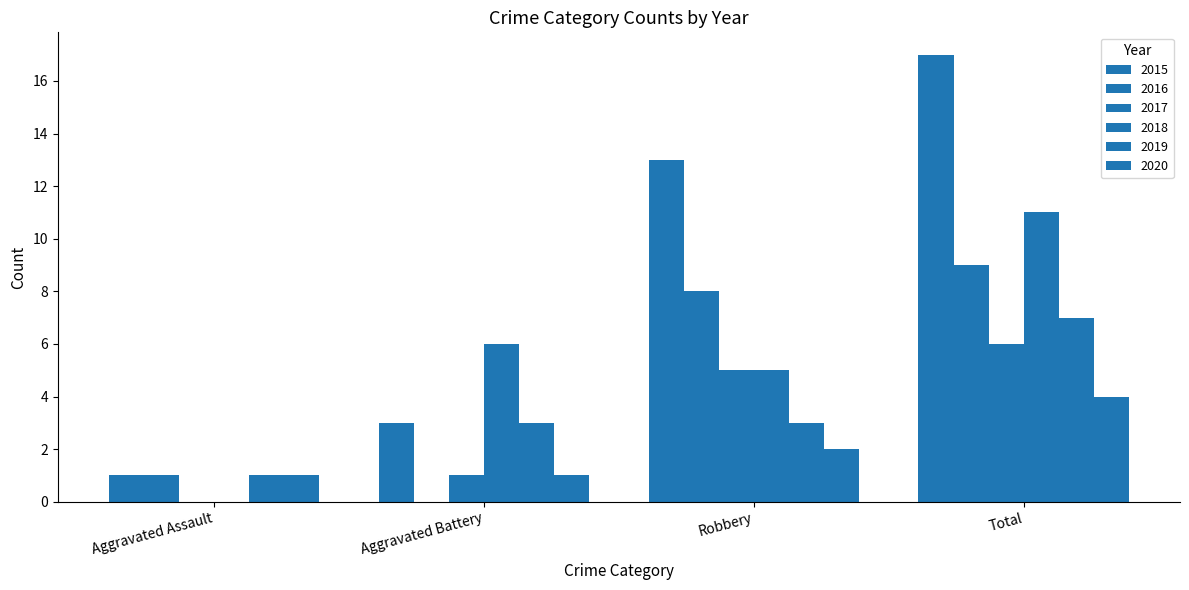

What is the highest value of the 2019 series?

7